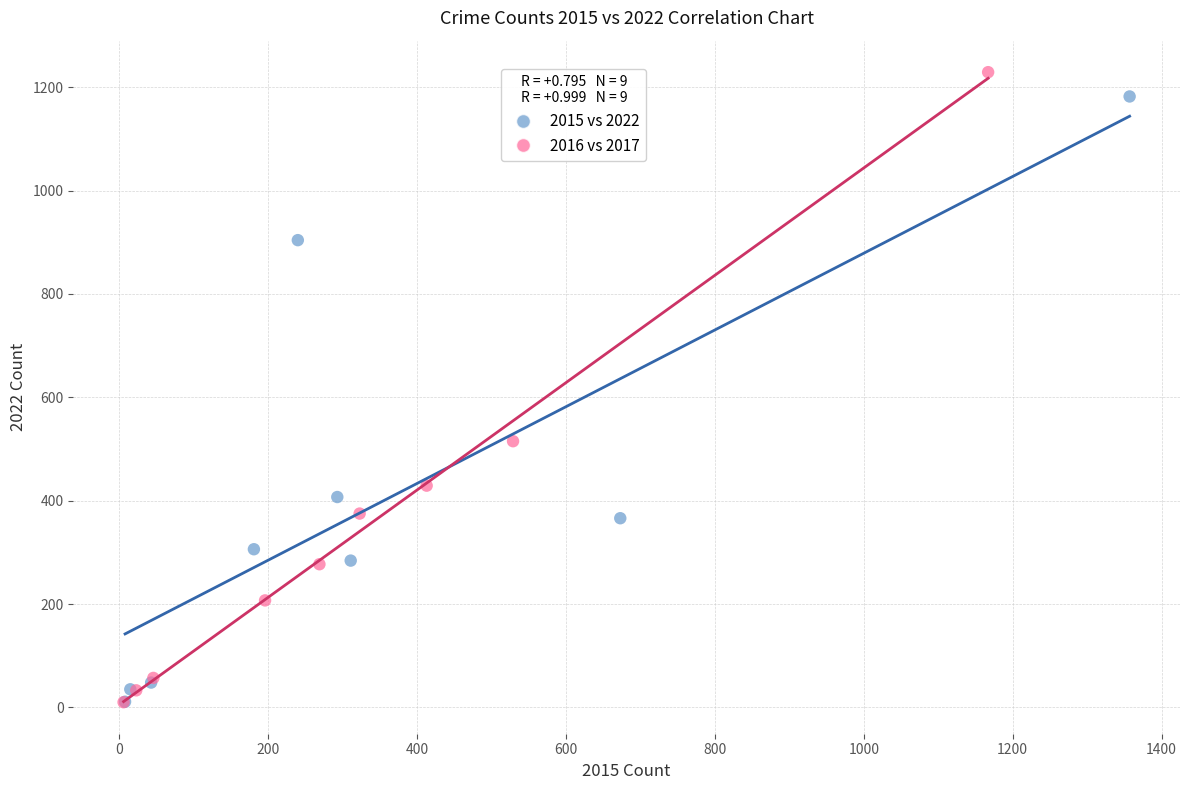

Which series has the largest Y range (max minus min)?

2016 vs 2017